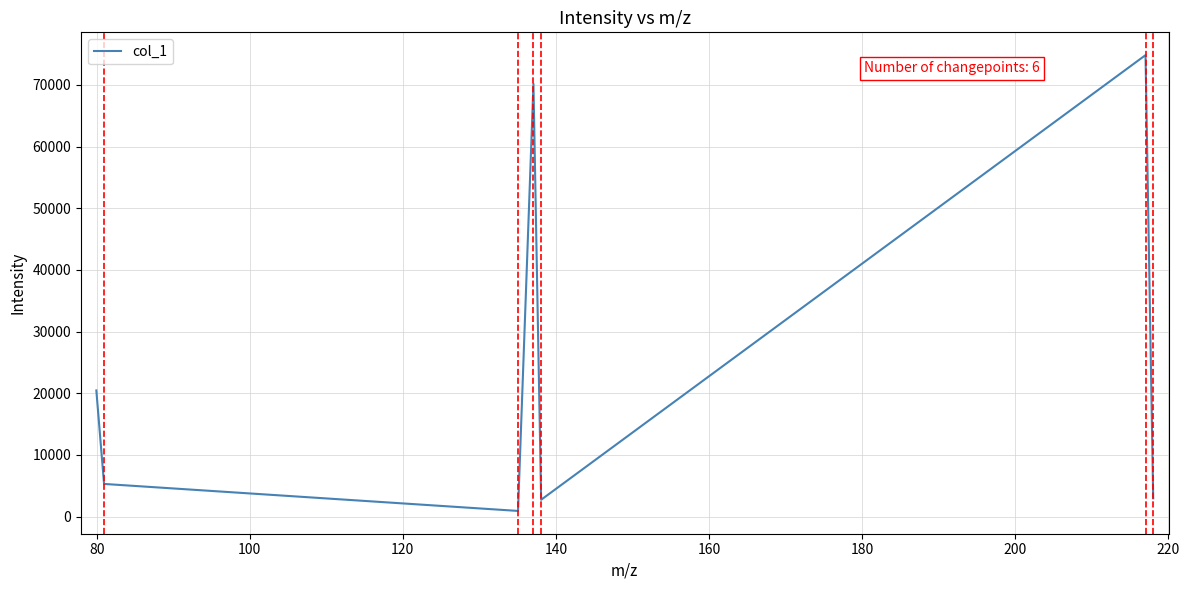

How many interior local peaks (higher than both neighbors) does the data have?

2